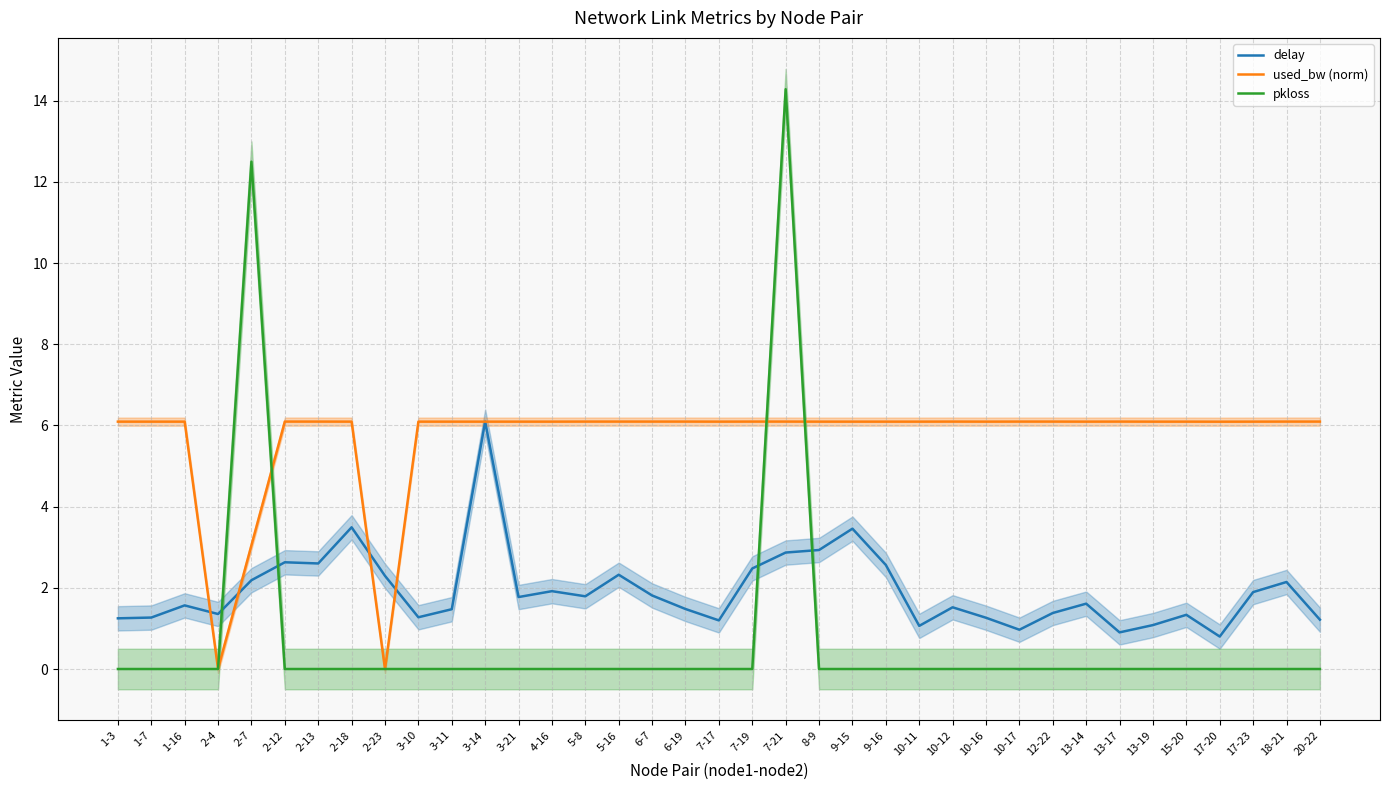

What is the difference between the highest and lowest values at 13-19?

6.1